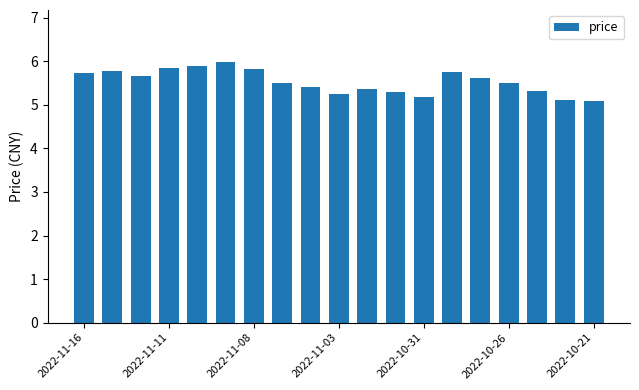

What is the sum of all values?

105.1